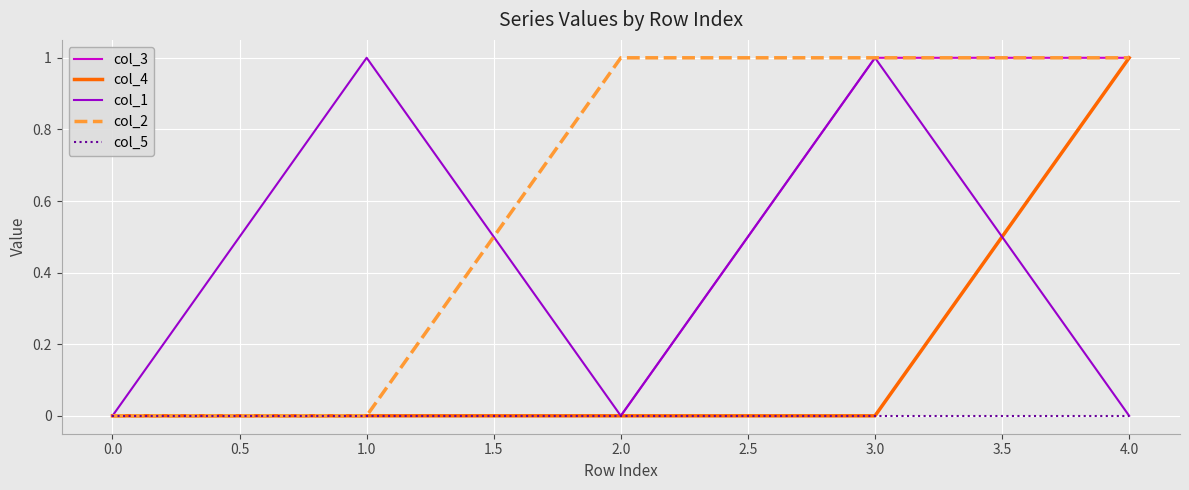

Is it true that col_4 equals 0 at 0.0?

True